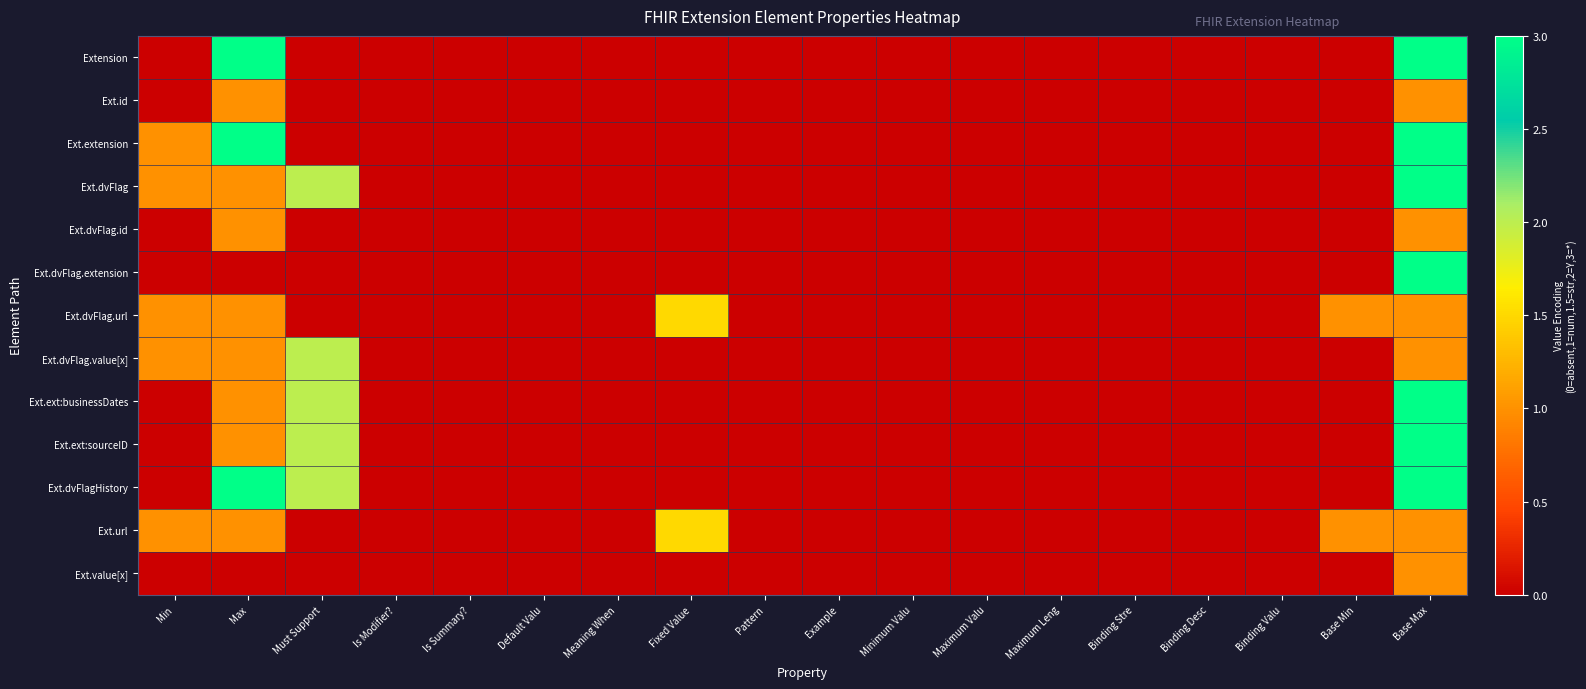

What is the total value across all series at Fixed Value?

3.0